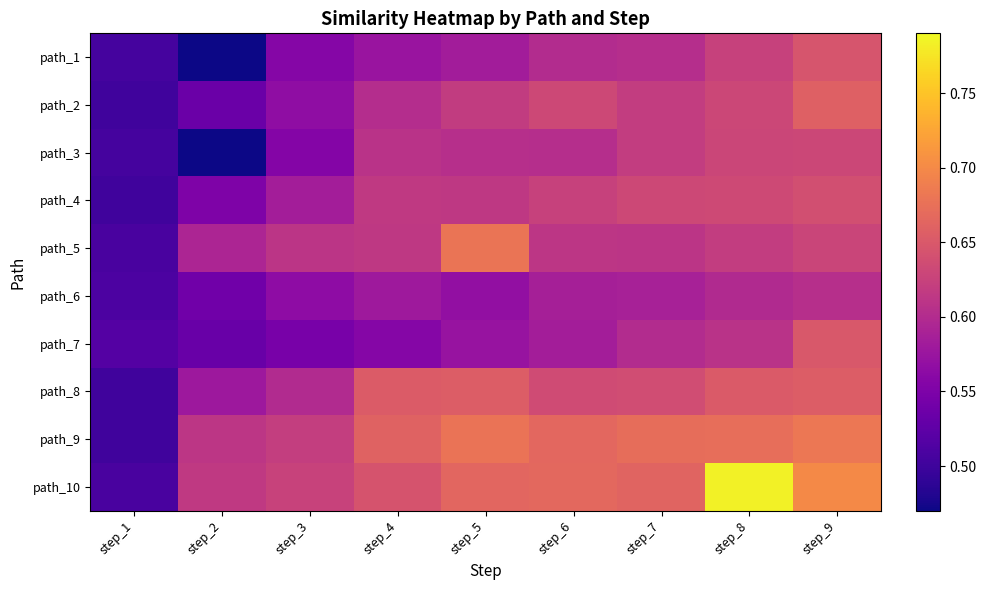

What is the spread (max minus min) of values at step_5?

0.1